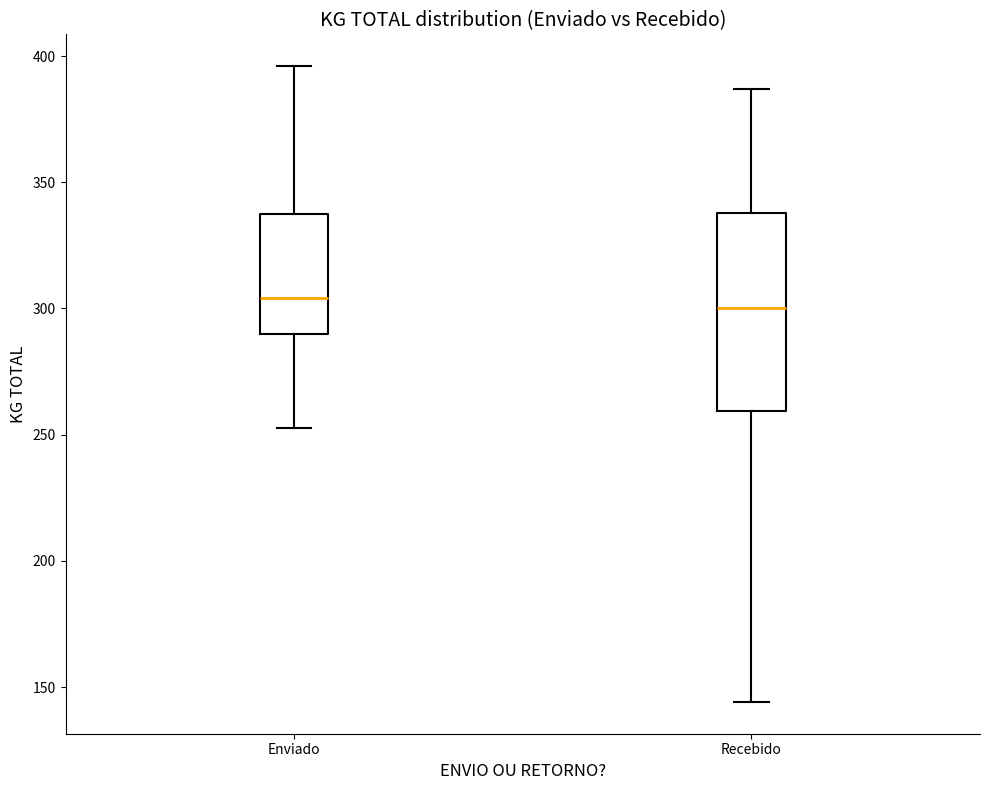

Comparing the boxes themselves (not the whiskers), which one is the tallest?

Recebido